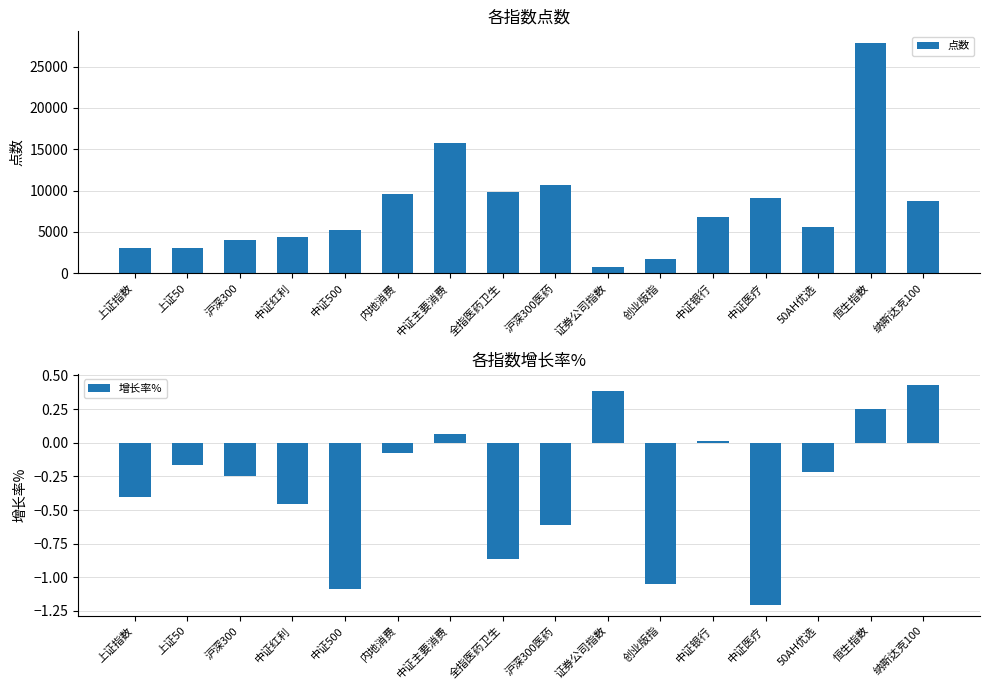

Reading right to left, extract all data points from this chart.

点数: 纳斯达克100=8678.5	恒生指数=27871.3	50AH优选=5639.7	中证医疗=9064.9	中证银行=6842.8	创业版指=1771.7	证券公司指数=755.8	沪深300医药=10644.5	全指医药卫生=9789.7	中证主要消费=15696.1	内地消费=9546.4	中证500=5184.7	中证红利=4349.9	沪深300=4017.3	上证50=3012.6	上证指数=3004.9
增长率%: 纳斯达克100=0.4	恒生指数=0.2	50AH优选=-0.2	中证医疗=-1.2	中证银行=0.0	创业版指=-1.0	证券公司指数=0.4	沪深300医药=-0.6	全指医药卫生=-0.9	中证主要消费=0.1	内地消费=-0.1	中证500=-1.1	中证红利=-0.5	沪深300=-0.2	上证50=-0.2	上证指数=-0.4